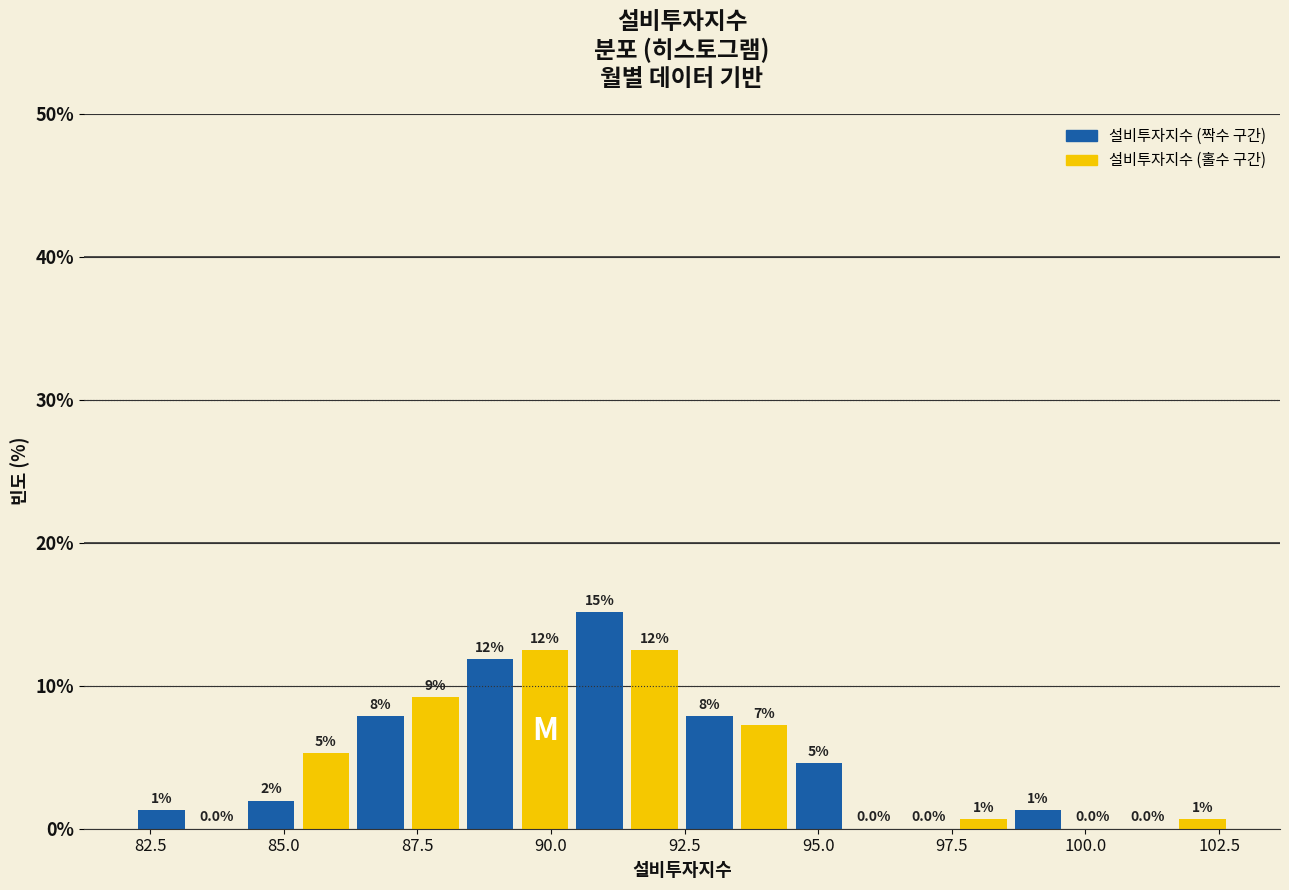

Around what value on the x-axis is the tallest bar? Give the approximate position of its centre, as read against the axis.

91.0